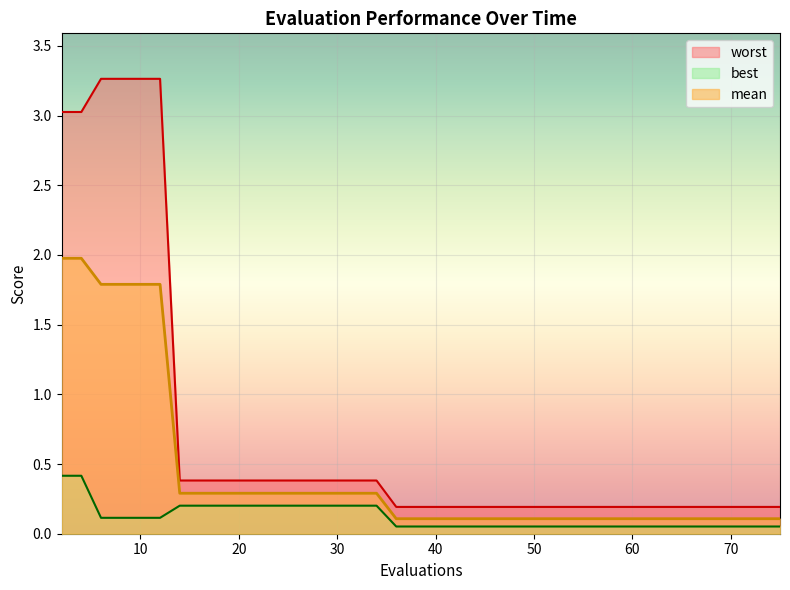

True or false: worst and mean intersect in this chart.

False